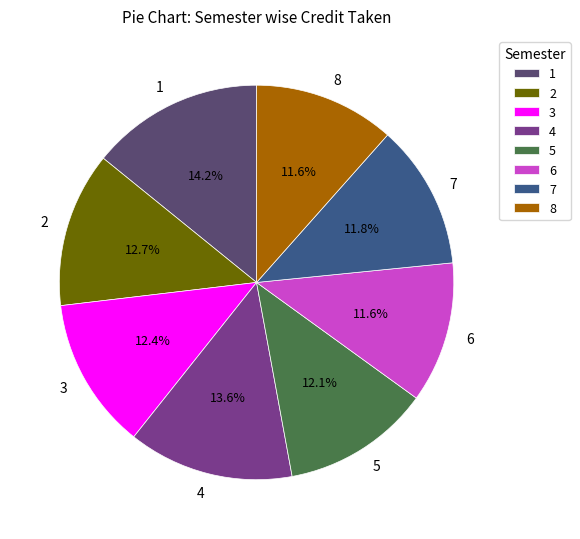

To the nearest percent, what percentage of the pie is 3?

12%